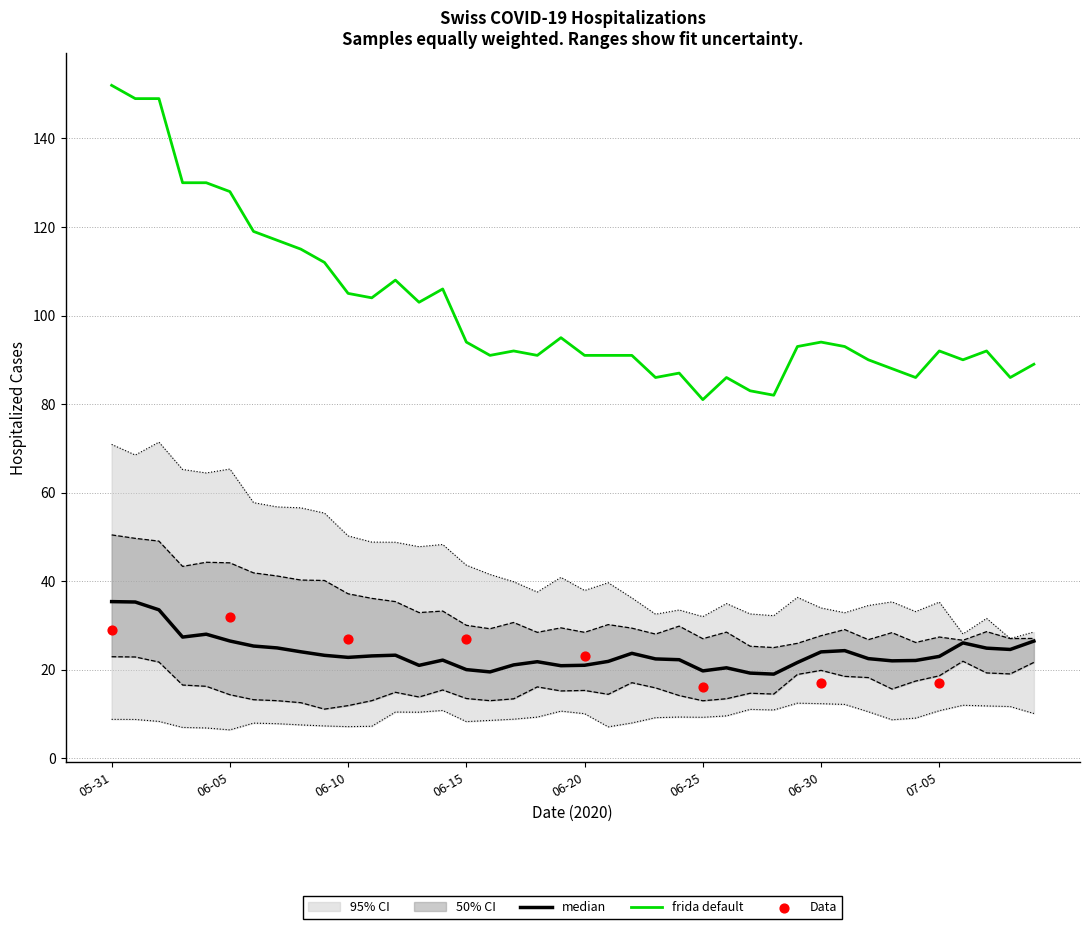

At which category is the sum across all series the highest?

2020-05-31